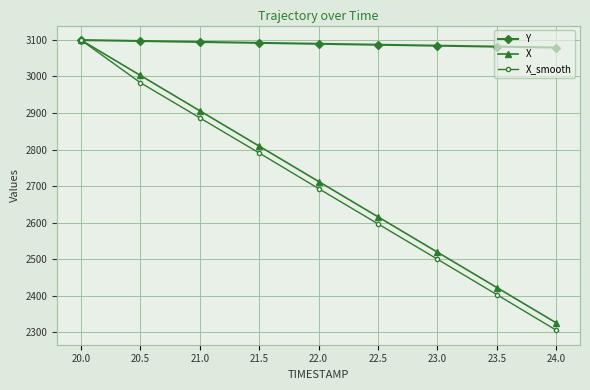

What is the sum of all X values?

24414.8